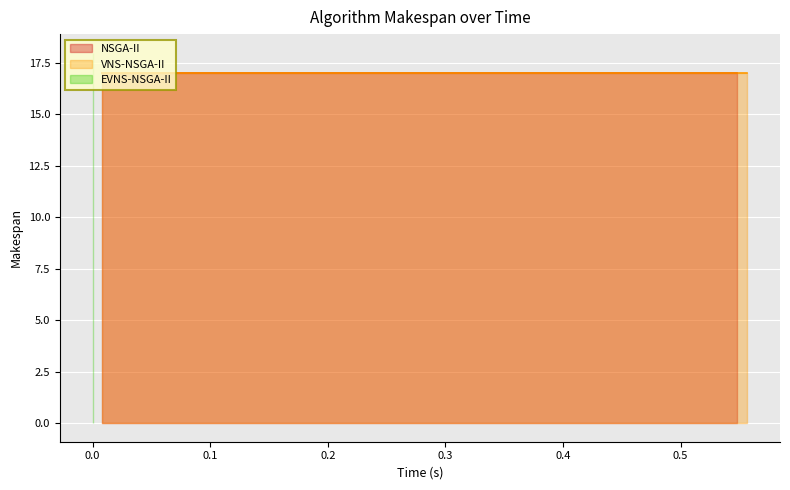

What is the value of the EVNS-NSGA-II point at the 7th from the left?

18